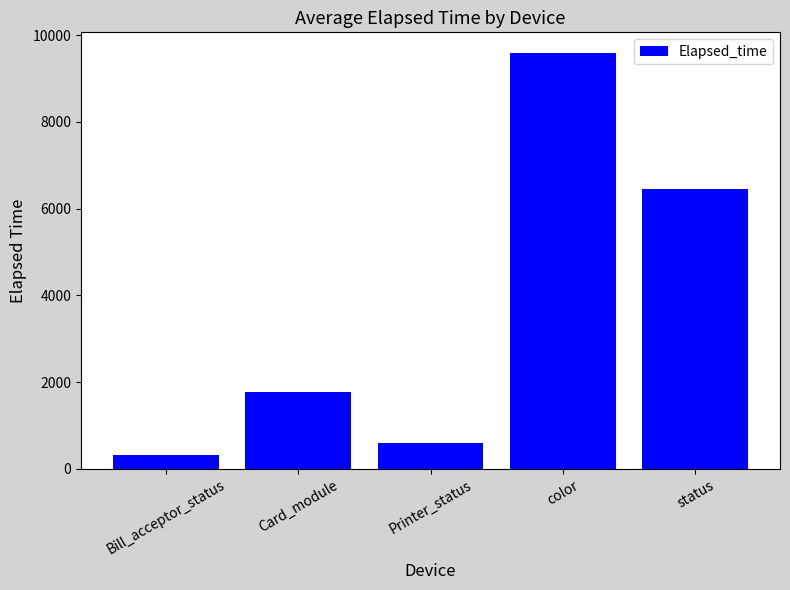

The value at Card_module is 1782.8. True or false?

True